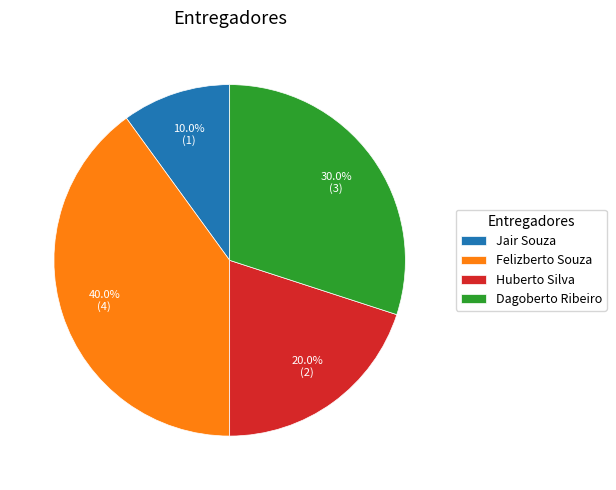

Which has a higher value, Dagoberto Ribeiro or Huberto Silva?

Dagoberto Ribeiro